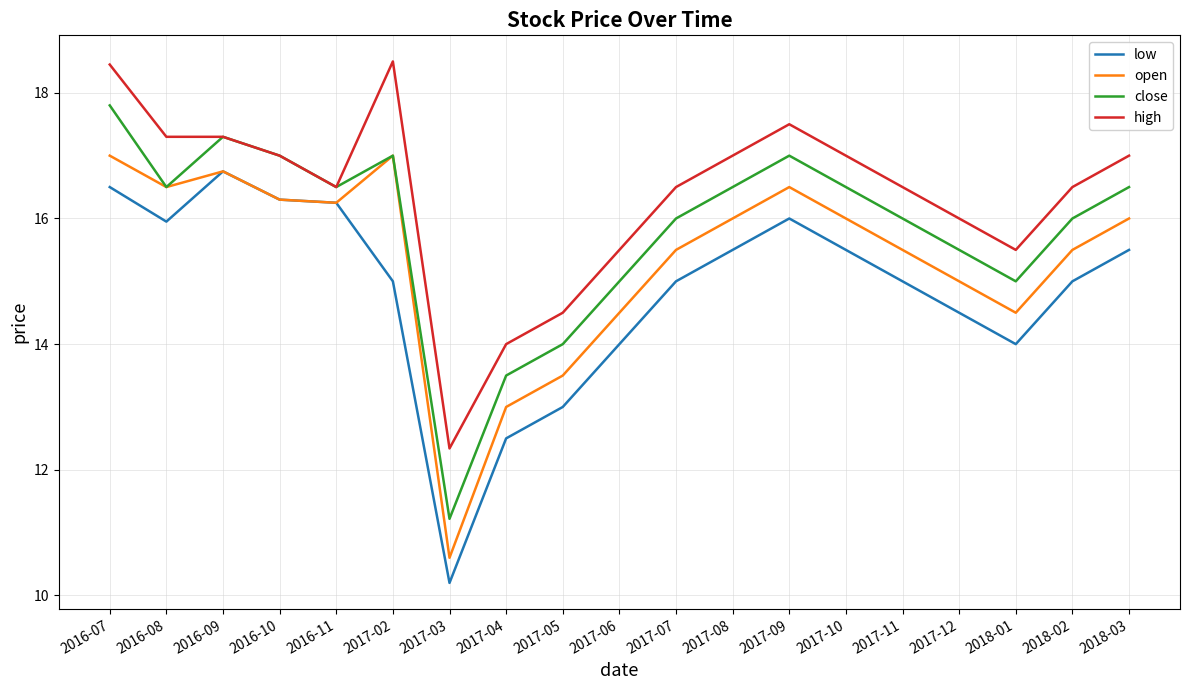

What is the highest value of the low series?

16.8